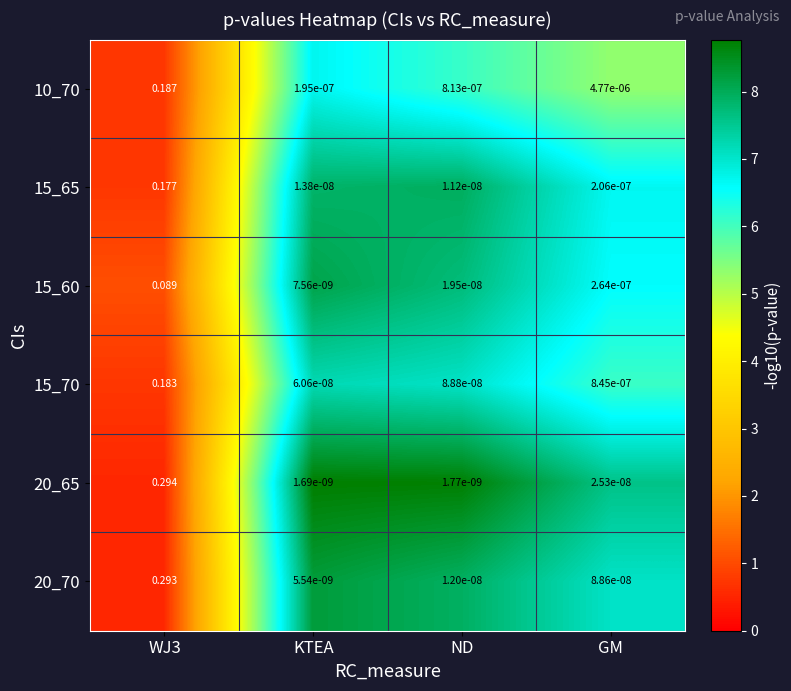

How many series are shown in this chart?

6